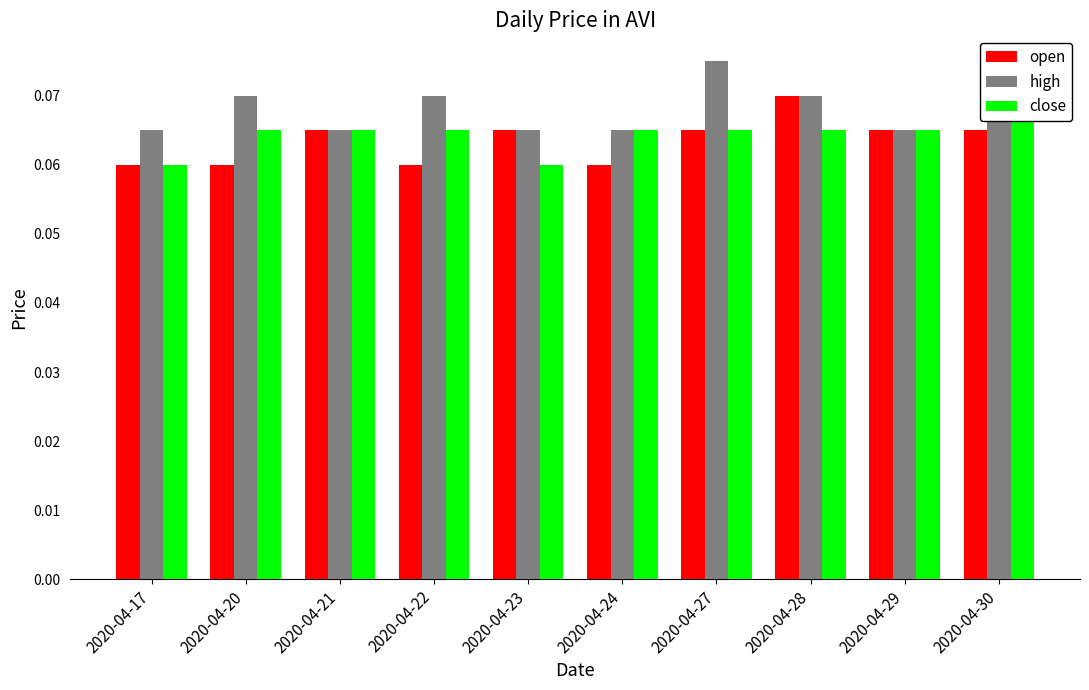

Reading left to right, transcribe all the data shown in this chart.

open: 0.1	0.1	0.1	0.1	0.1	0.1	0.1	0.1	0.1	0.1
high: 0.1	0.1	0.1	0.1	0.1	0.1	0.1	0.1	0.1	0.1
close: 0.1	0.1	0.1	0.1	0.1	0.1	0.1	0.1	0.1	0.1